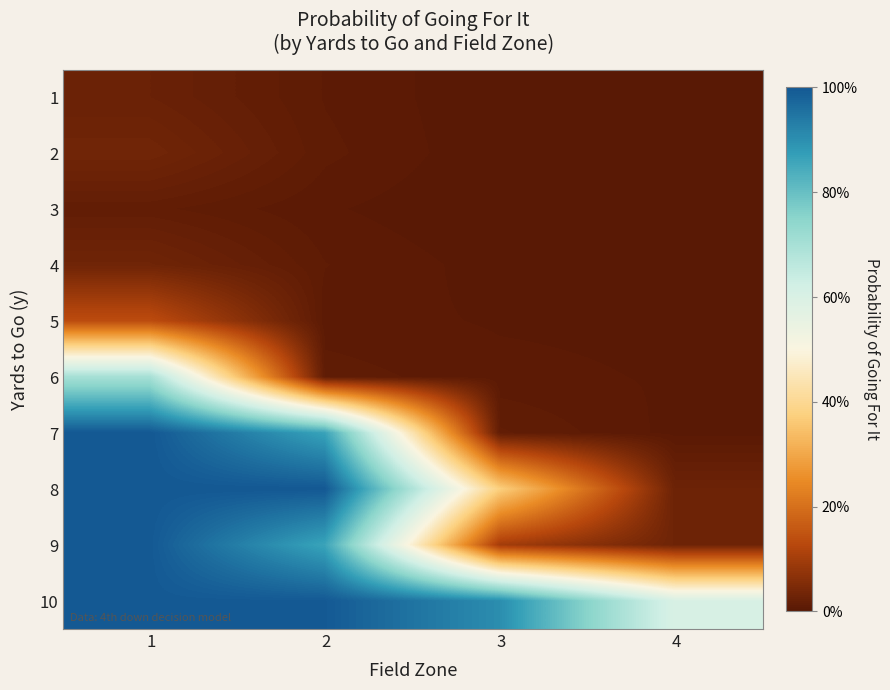

Reading left to right, transcribe all the data shown in this chart.

1: 1=0.0	2=0.0	3=0.0	4=0.0
2: 1=0.0	2=0.0	3=0.0	4=0.0
3: 1=0.0	2=0.0	3=0.0	4=0.0
4: 1=0.0	2=0.0	3=0.0	4=0.0
5: 1=0.1	2=0.0	3=0.0	4=0.0
6: 1=0.7	2=0.0	3=0.0	4=0.0
7: 1=1.0	2=0.9	3=0.0	4=0.0
8: 1=1.0	2=1.0	3=0.4	4=0.0
9: 1=1.0	2=0.9	3=0.1	4=0.0
10: 1=1.0	2=1.0	3=0.9	4=0.6